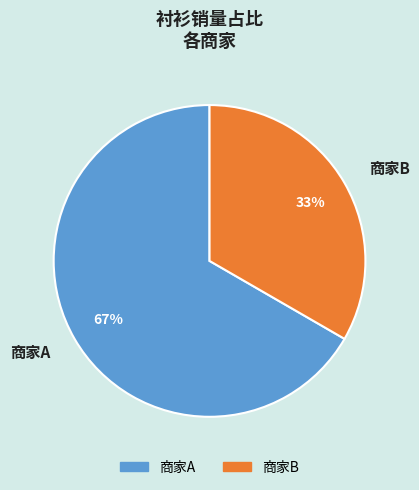

To the nearest percent, what is the average slice percentage?

50%